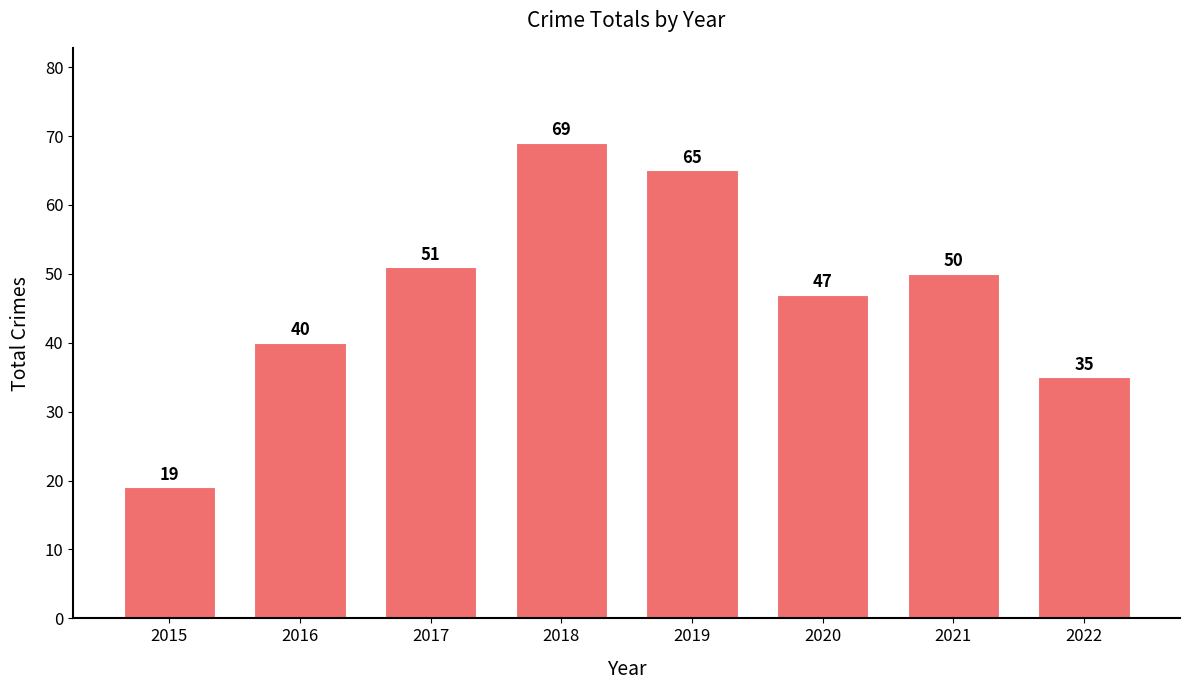

Count the number of data series in this chart.

1